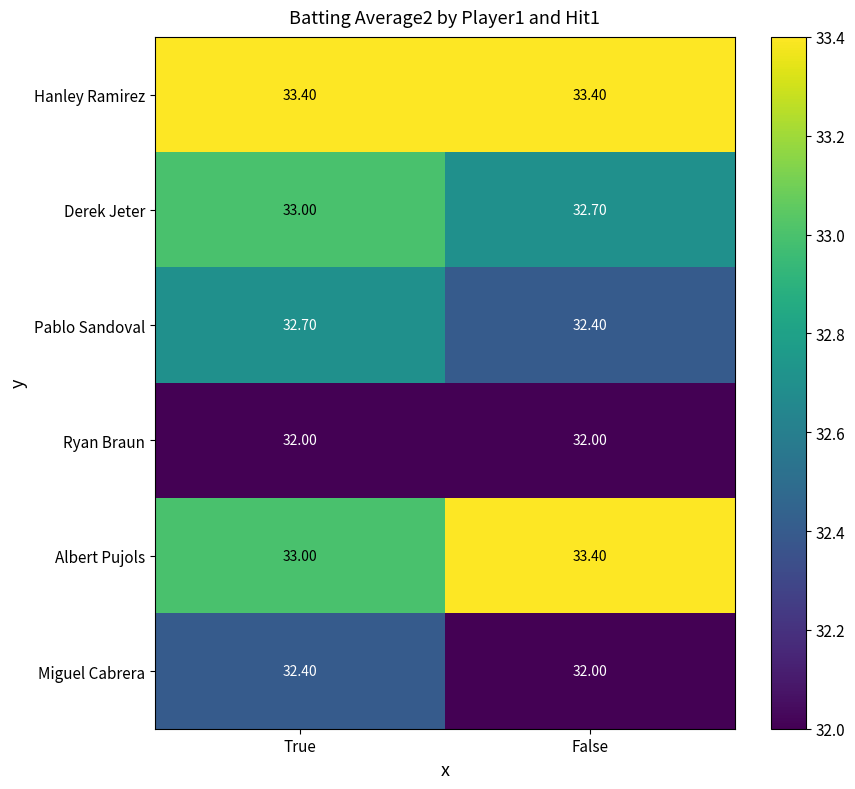

Rank the categories by Miguel Cabrera value from lowest to highest.

False, True